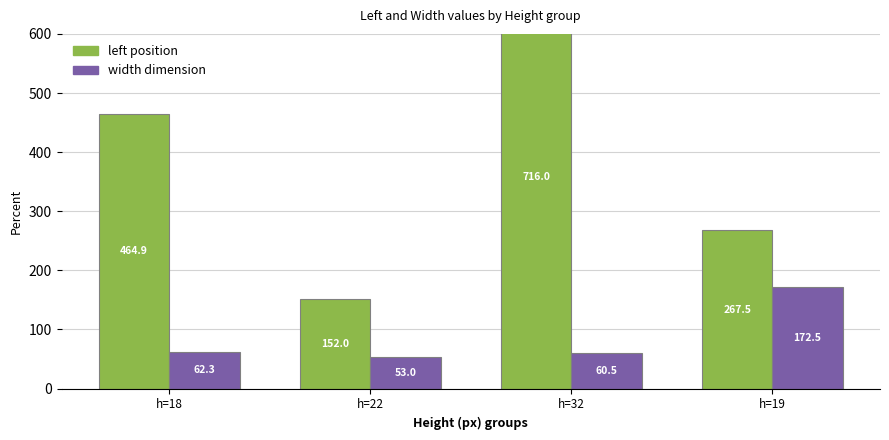

Reading left to right, transcribe all the data shown in this chart.

left: h=18=464.9	h=22=152.0	h=32=716.0	h=19=267.5
width: h=18=62.3	h=22=53.0	h=32=60.5	h=19=172.5